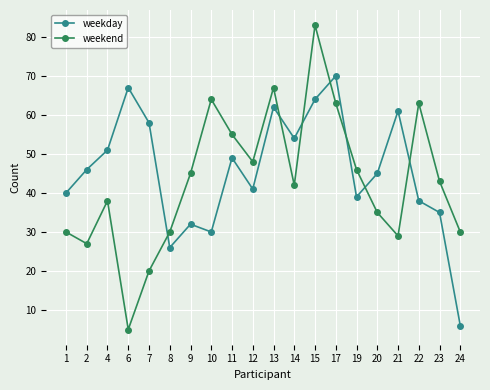

Between which two adjacent categories do weekend and weekday first intersect?

7 and 8